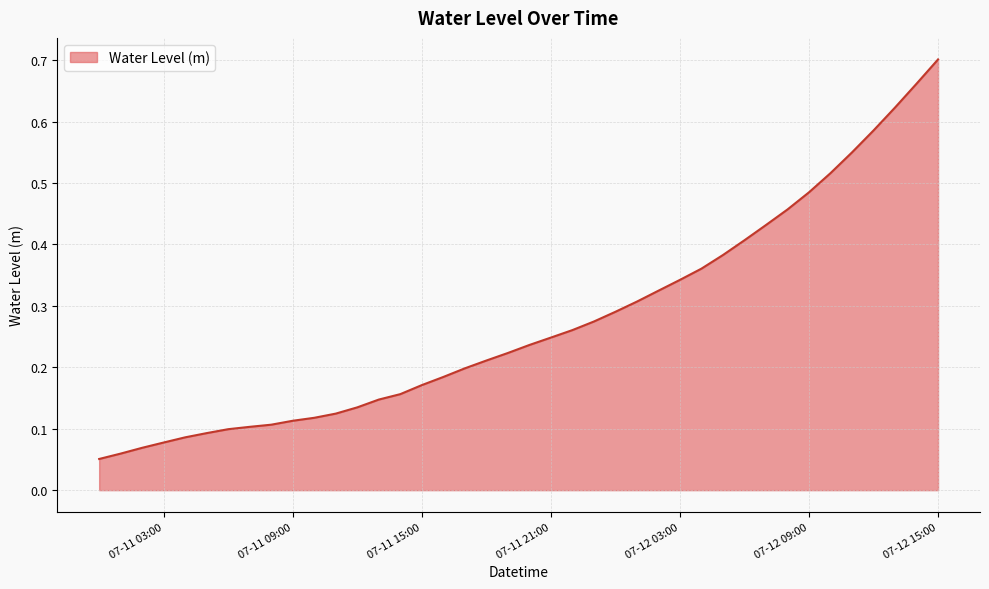

Which label corresponds to the largest value in the chart?

07-12 15:00